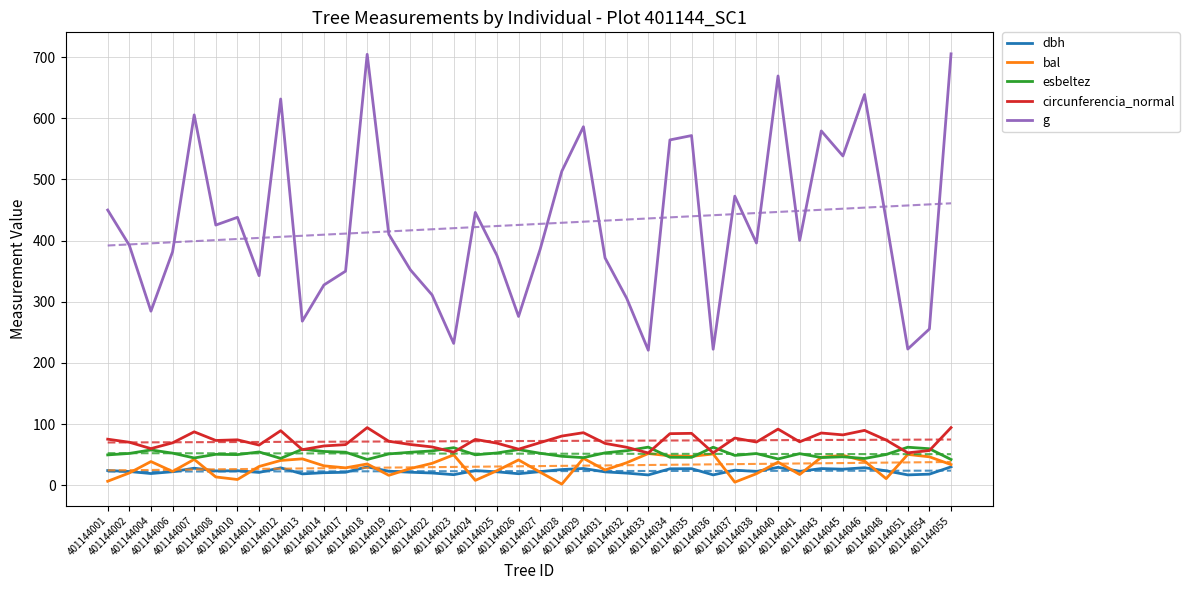

What is the value of the esbeltez point at the 34th from the left?

45.2